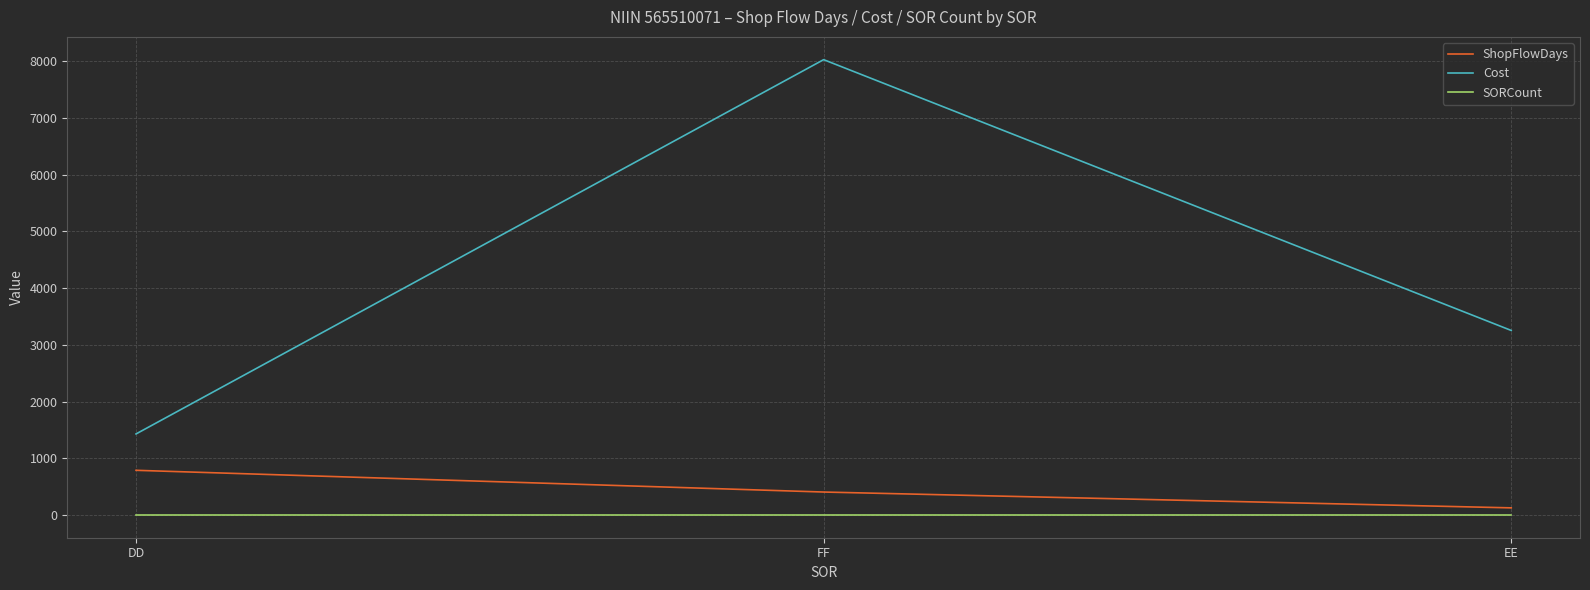

What is the difference between the second highest and minimum values in the Cost series?

1824